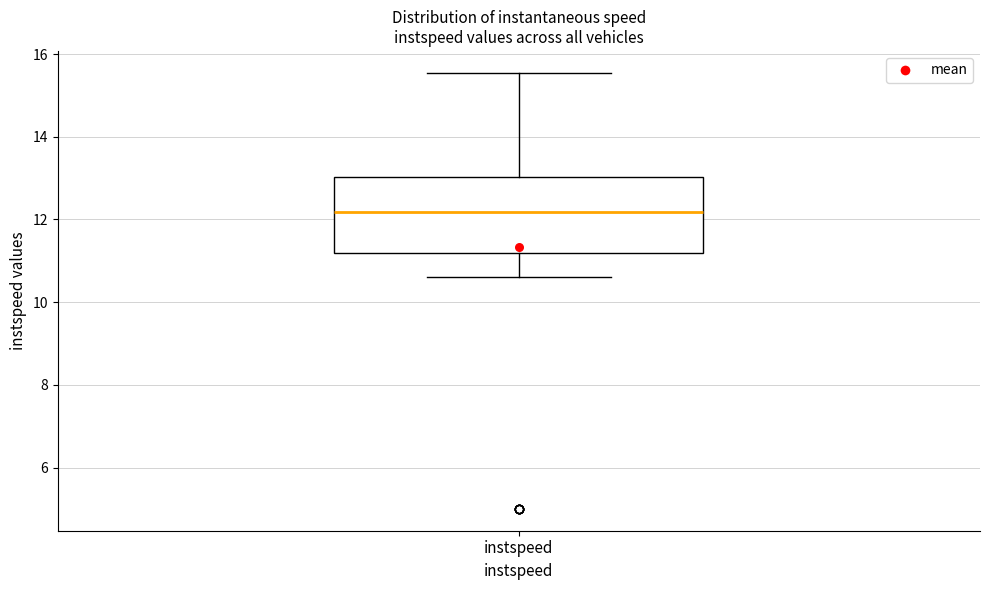

Read this box plot against the y-axis: the position of the median line, the range covered by the box, and the ends of both whiskers. The values are not printed on the chart, so give them approximately, as read against the axis.

median 12.2, box 11.2 to 13.0, whiskers 10.6 to 15.6